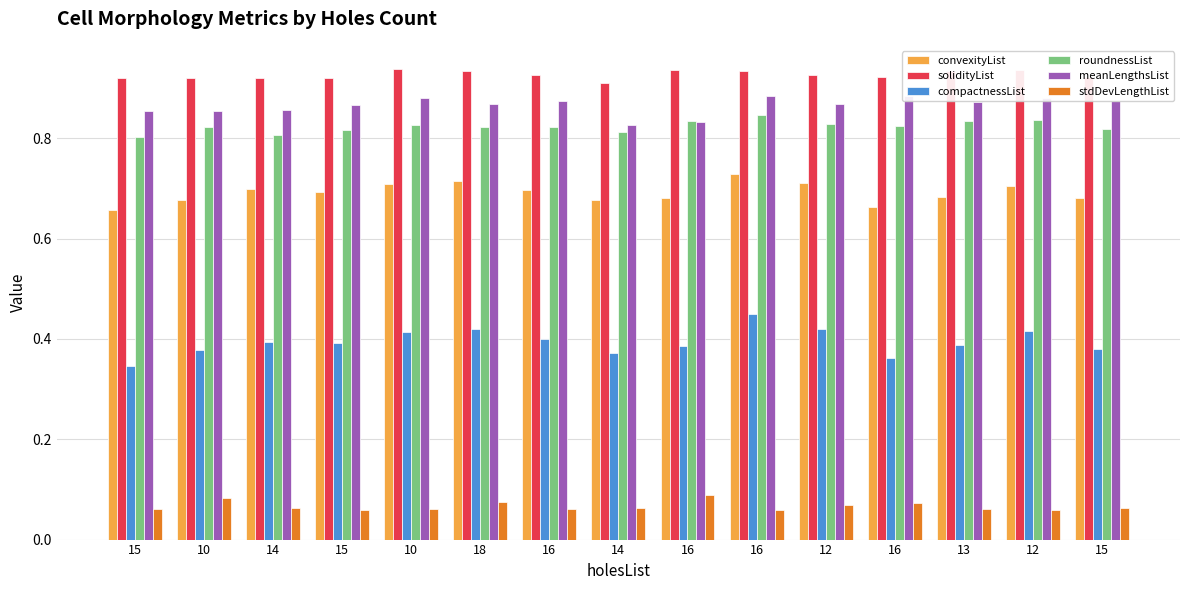

Rank the categories by convexityList value from lowest to highest.

15, 16, 14, 10, 16, 15, 13, 15, 16, 14, 12, 10, 12, 18, 16